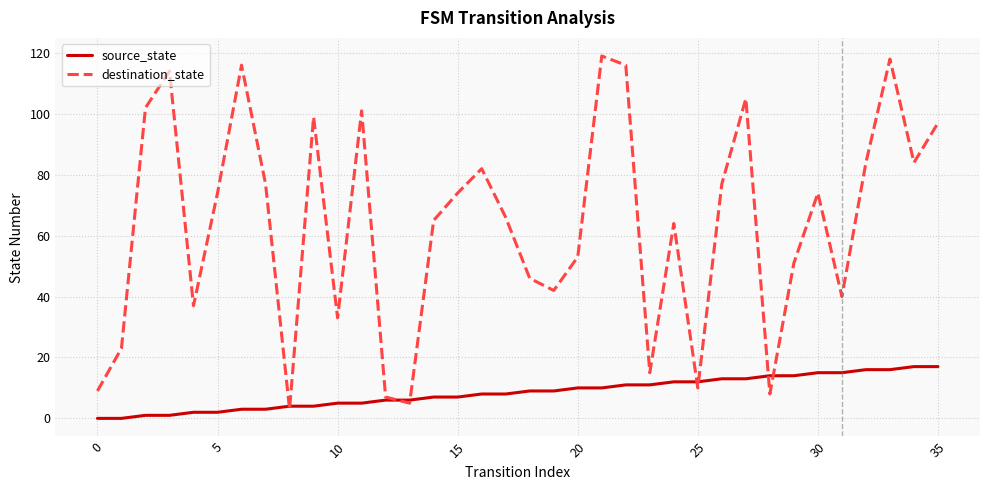

Count the number of categories in the chart.

36